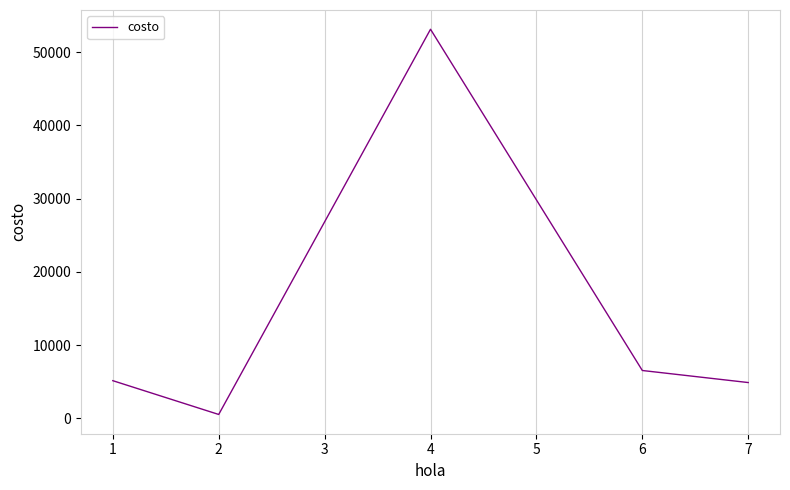

Approximately how many times larger is the value at 1 compared to 6?

0.8